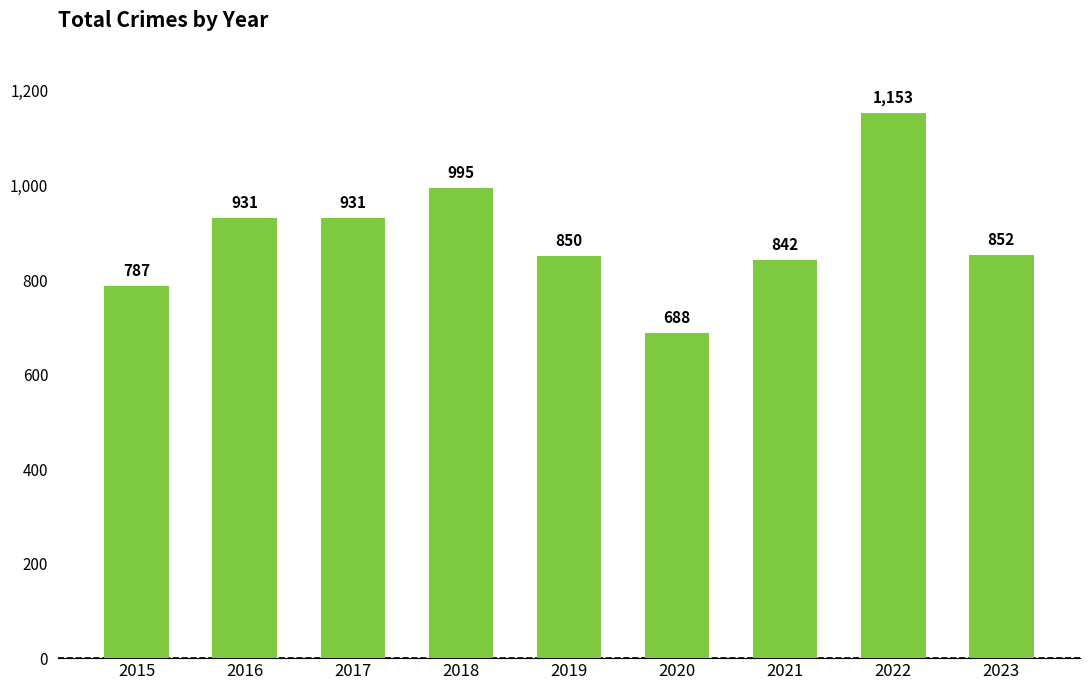

What is the value of the 5th bar from the left?

850